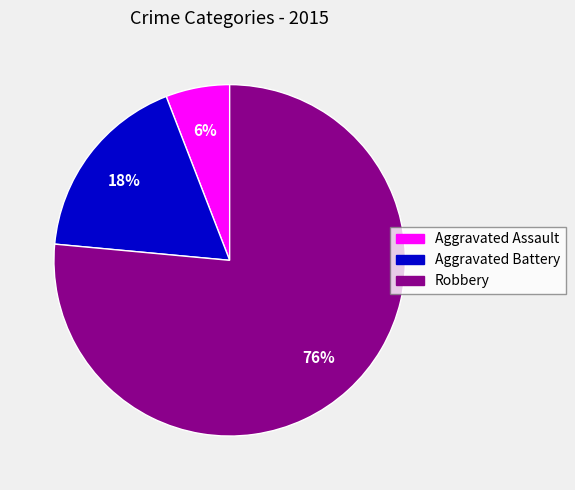

Count the number of slices in the pie.

3